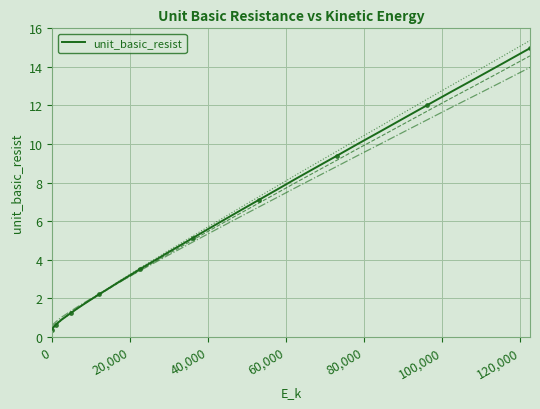

The value at 0 is 0.1. True or false?

False